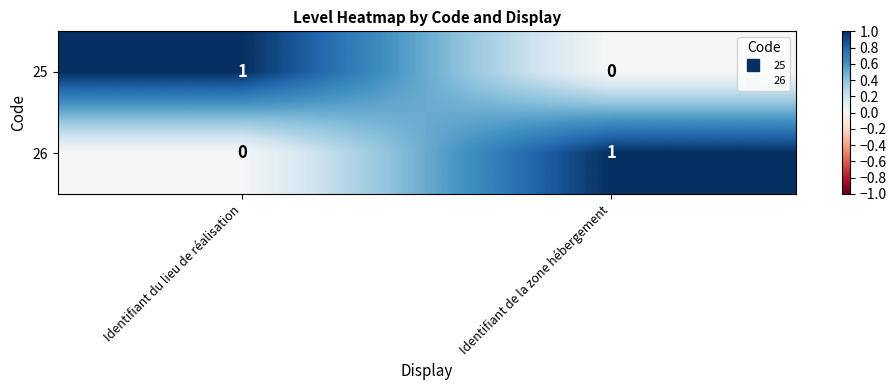

Where is 25 nearest to the value 0?

Identifiant de la zone hébergement